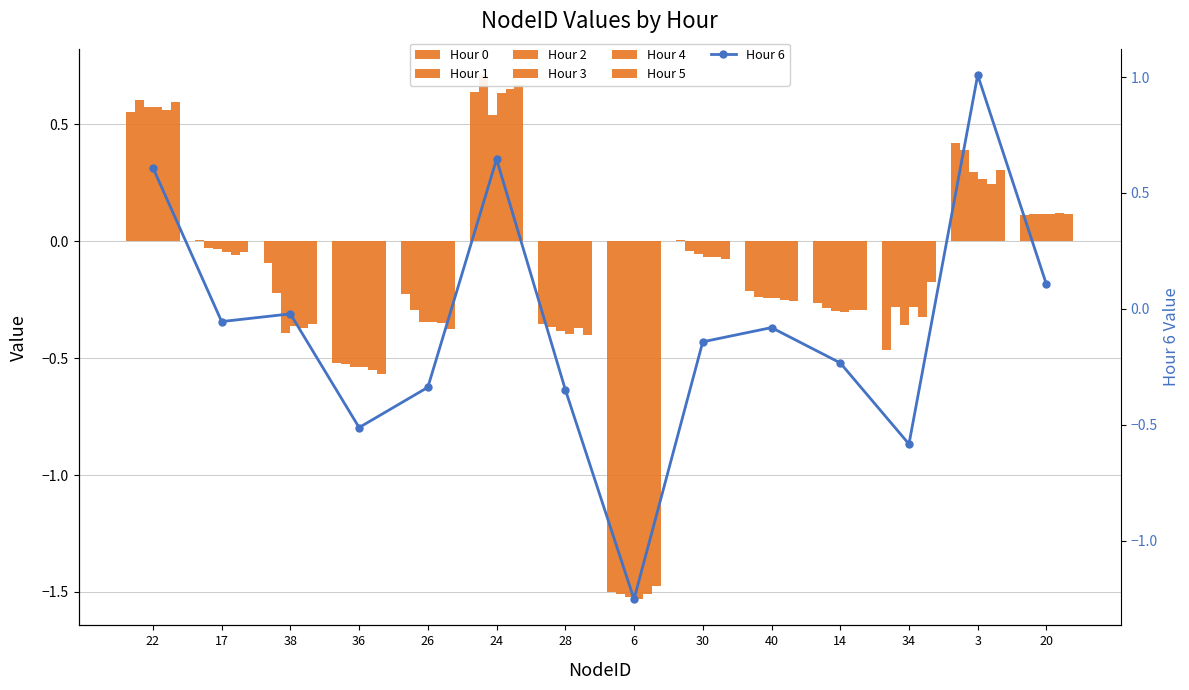

The value of Hour 3 at 22 is 0.6. True or false?

True